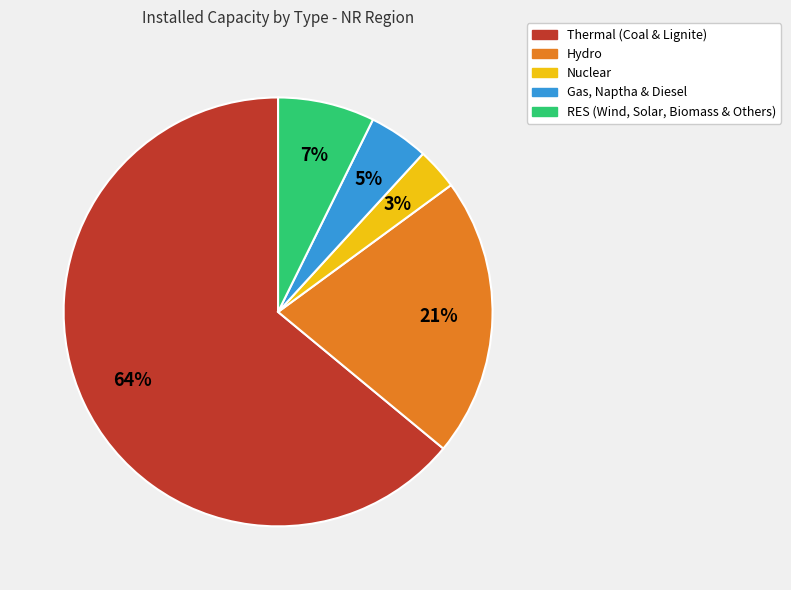

How many segments does this pie chart have?

5